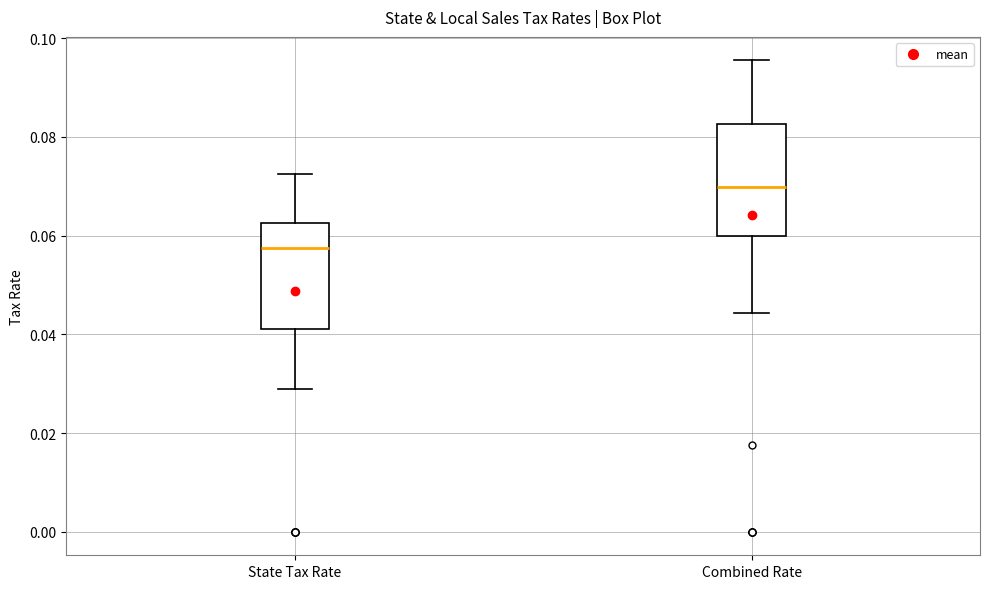

Reading left to right, transcribe this box plot: for each box, give where its median line is, the range the box spans, and where its two whiskers end, as read against the y-axis. The values are not printed on the chart, so give them approximately, as read against the axis.

State Tax Rate: median 0.058, box 0.042 to 0.062, whiskers 0.030 to 0.072
Combined Rate: median 0.070, box 0.060 to 0.082, whiskers 0.044 to 0.096